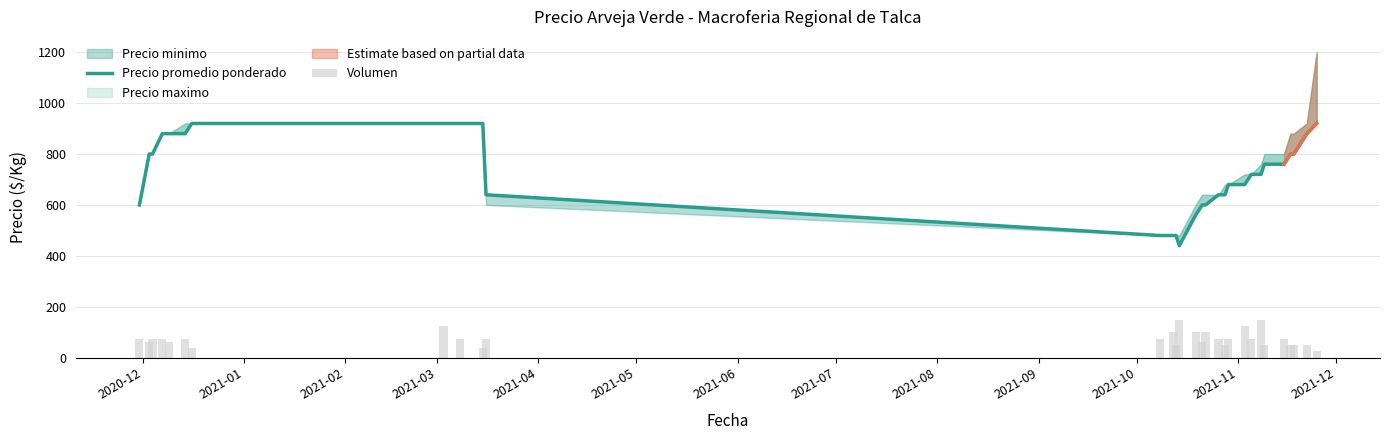

What is the total value across all series at 2021-06?

957.5